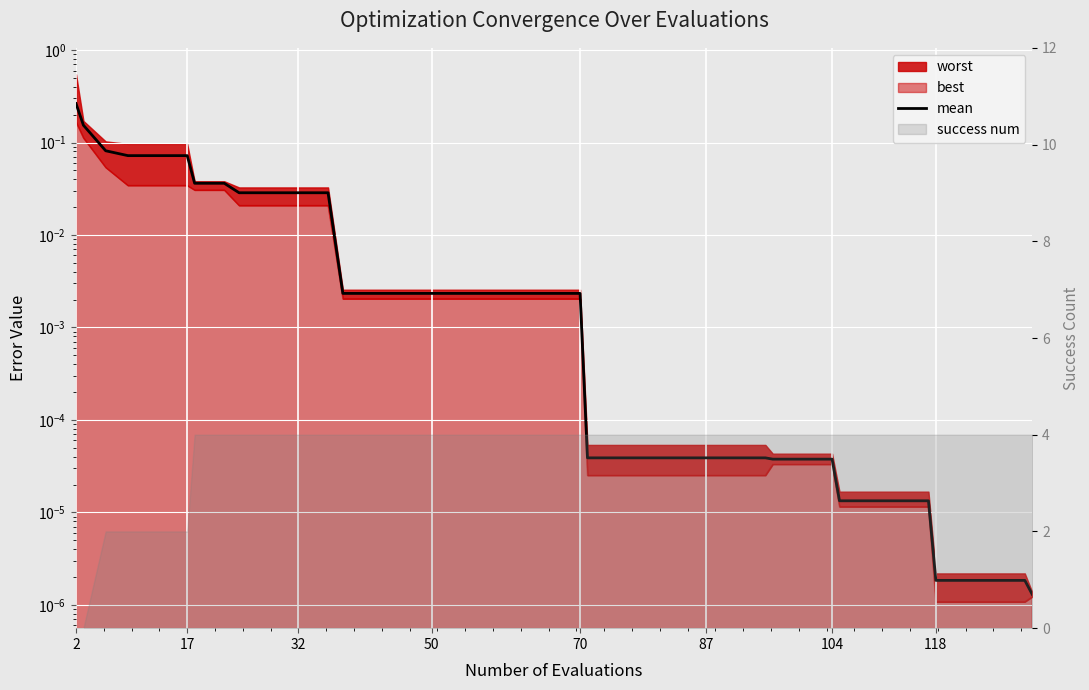

True or false: there are more than 0 points higher than both neighbors.

False